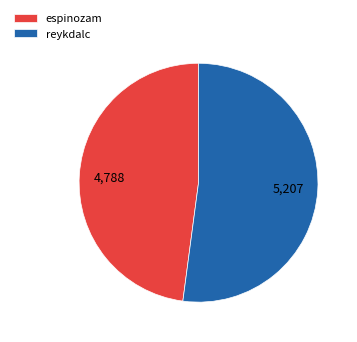

Is reykdalc the majority of the pie?

Yes